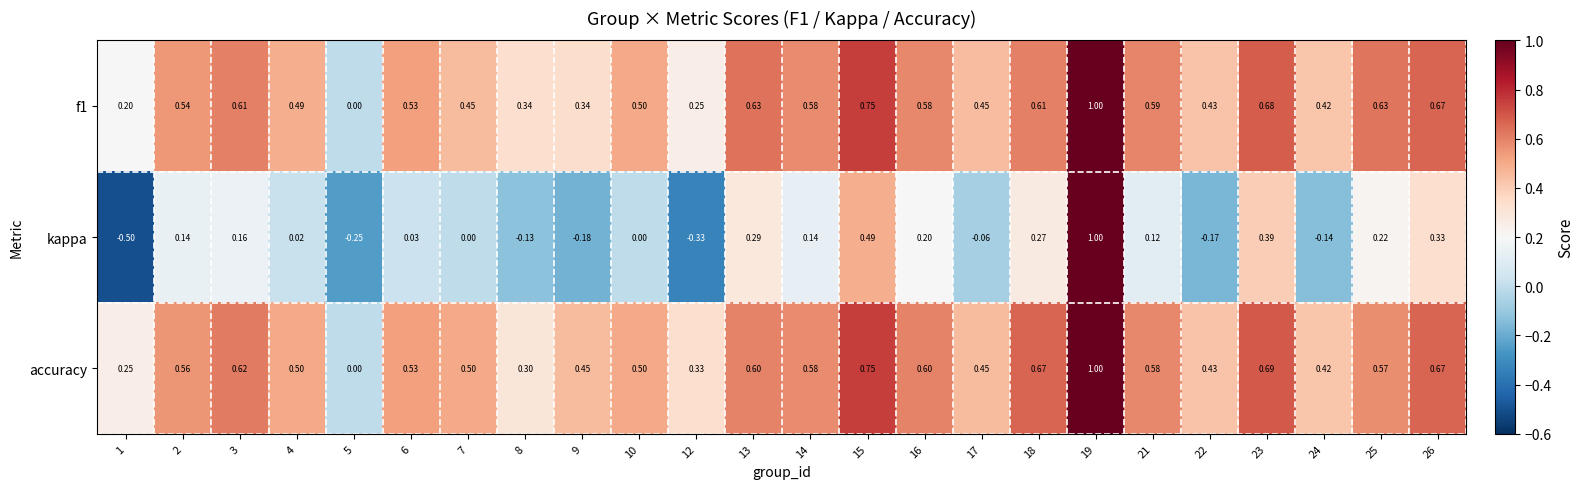

Which series has the largest range (max minus min)?

kappa